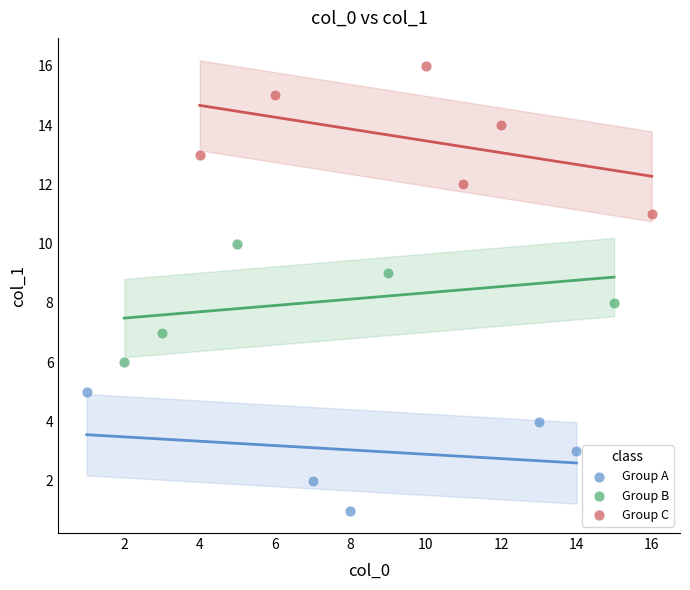

Which series has the widest spread of Y values?

Group C